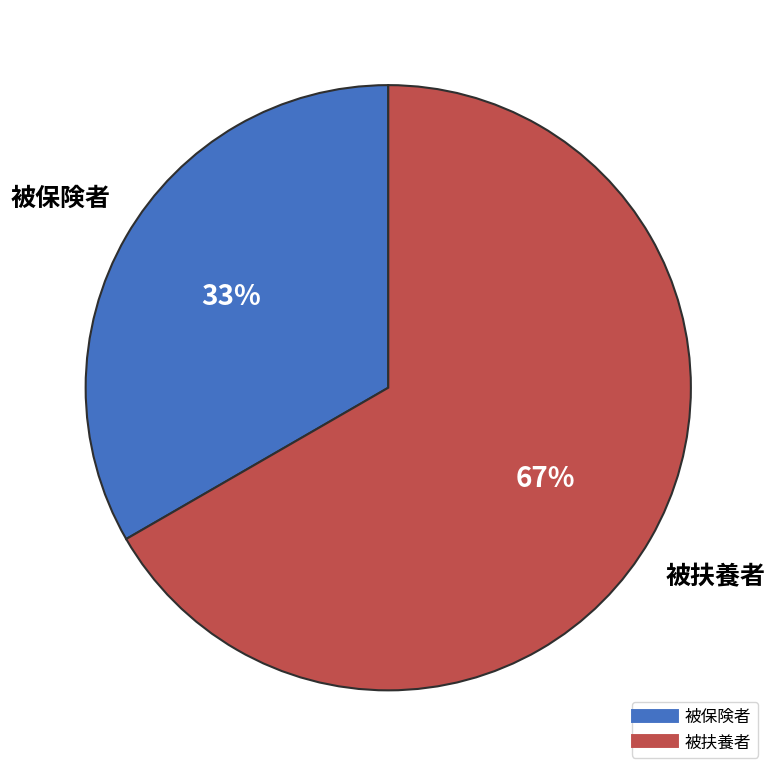

To the nearest percent, what is the combined percentage of 被扶養者 and 被保険者?

100%